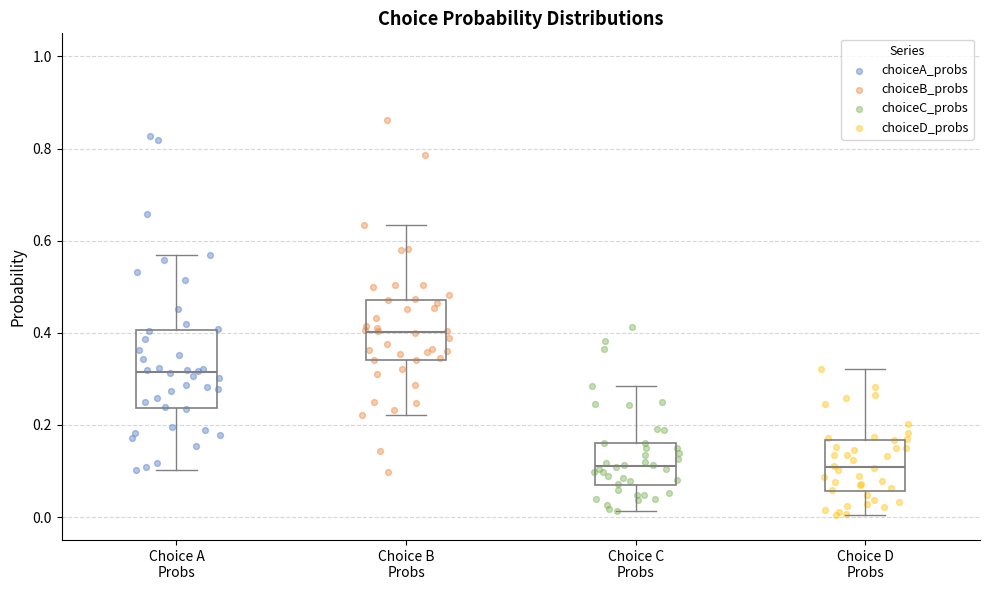

Where is the lower edge of the box for Choice D Probs on the y-axis? The values are not printed on the chart, so give them approximately, as read against the axis.

0.06